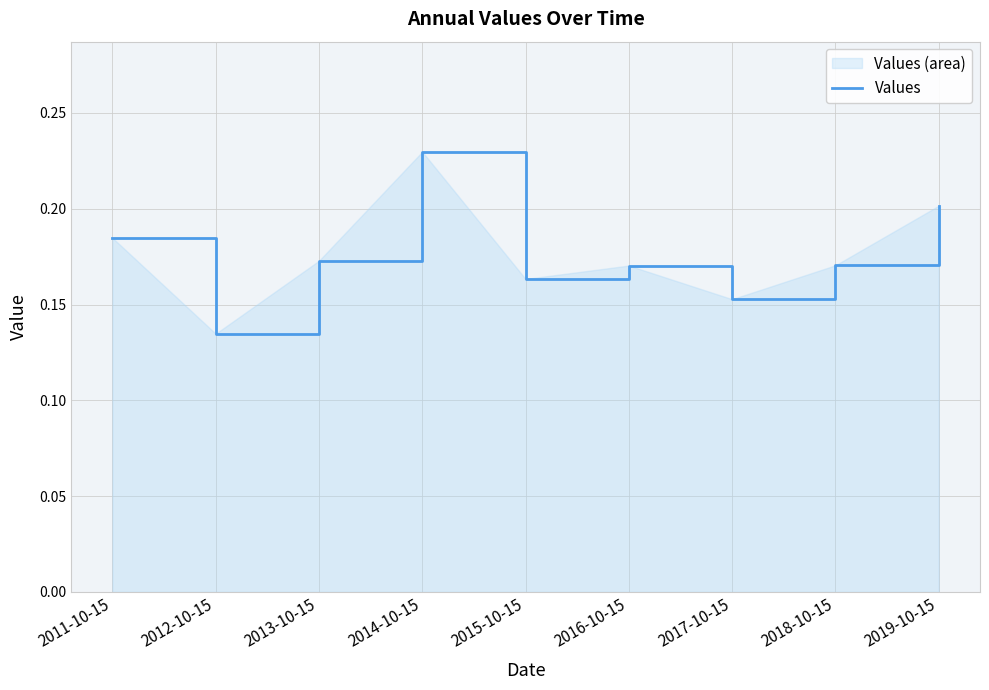

Between 2013-10-15 and 2012-10-15, which is larger?

2013-10-15